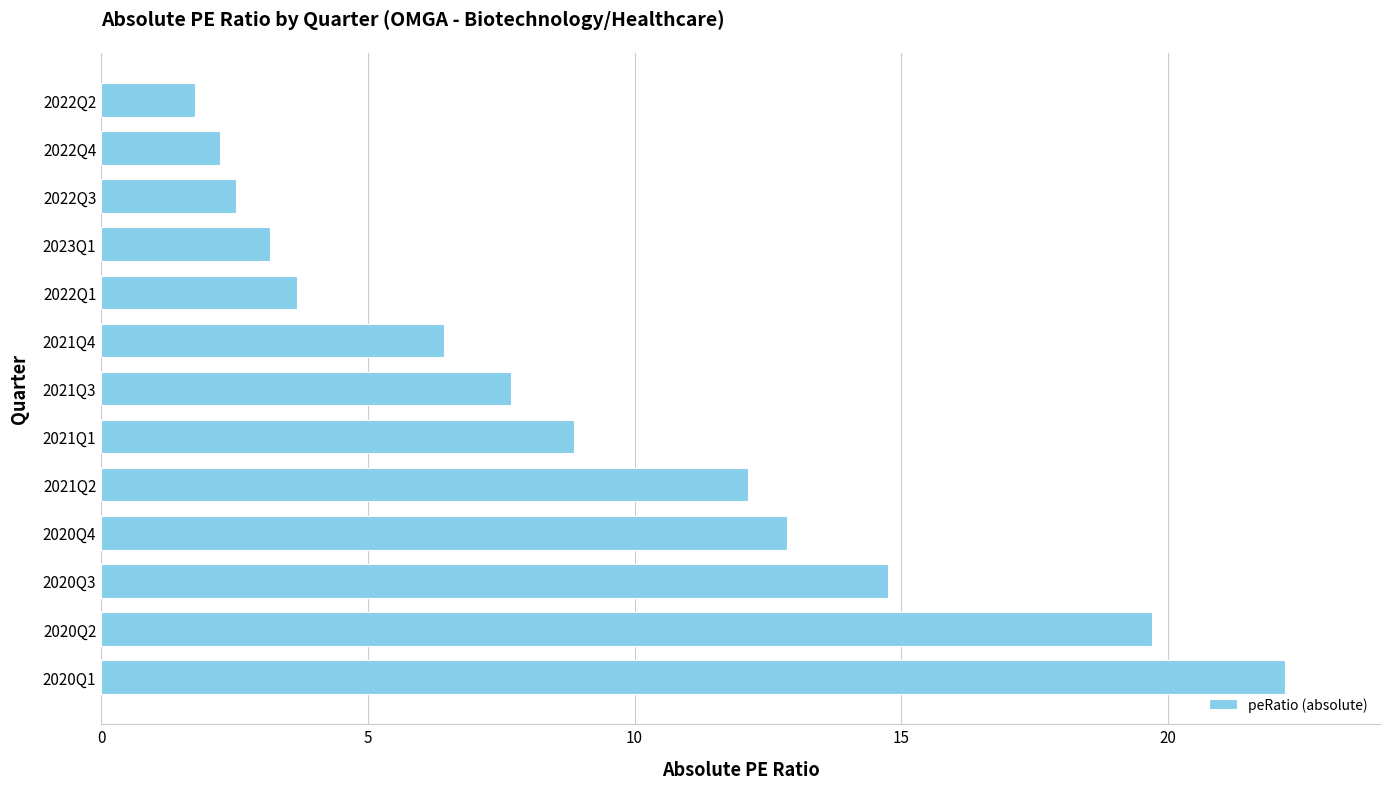

Reading bottom to top, extract all data points from this chart.

22.2	19.7	14.8	12.9	12.1	8.9	7.7	6.4	3.7	3.2	2.5	2.2	1.8